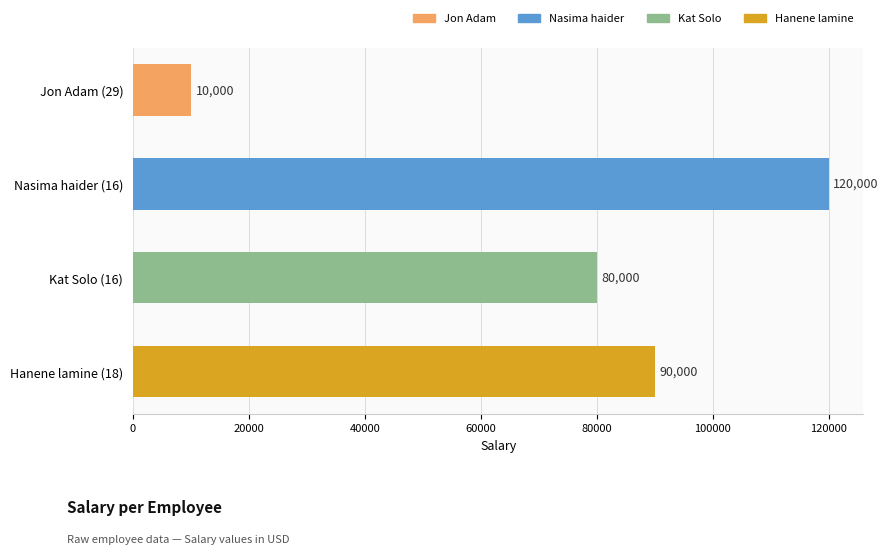

Reading top to bottom, list all the values displayed in this chart.

10000	120000	80000	90000